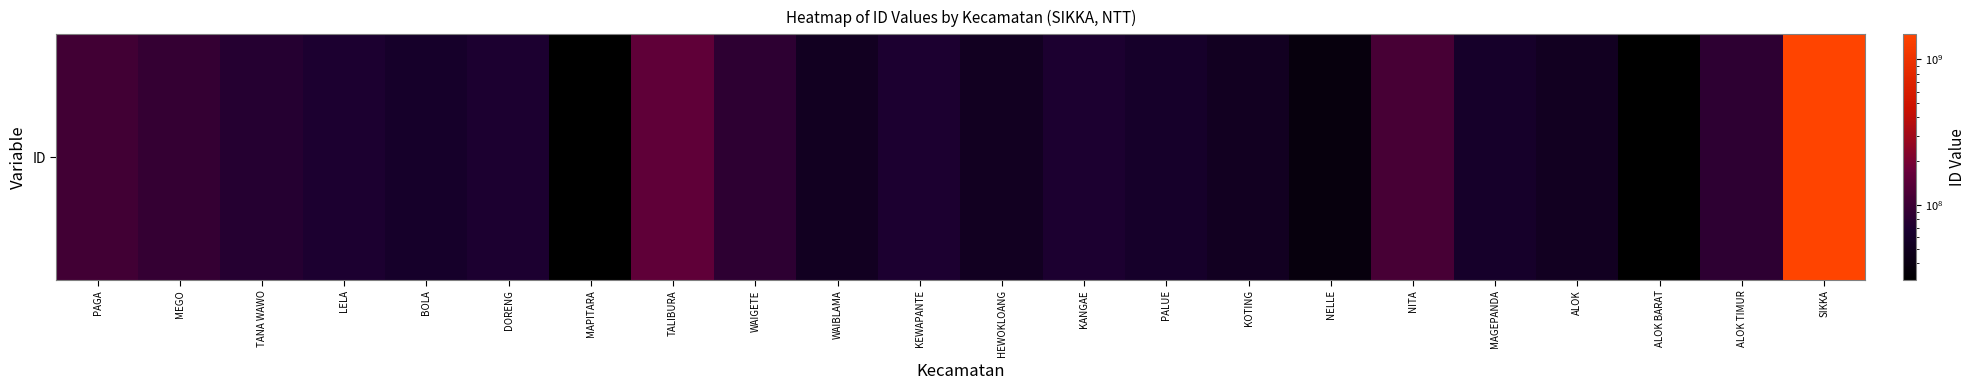

Where is the data nearest to the value 758421760?

TALIBURA